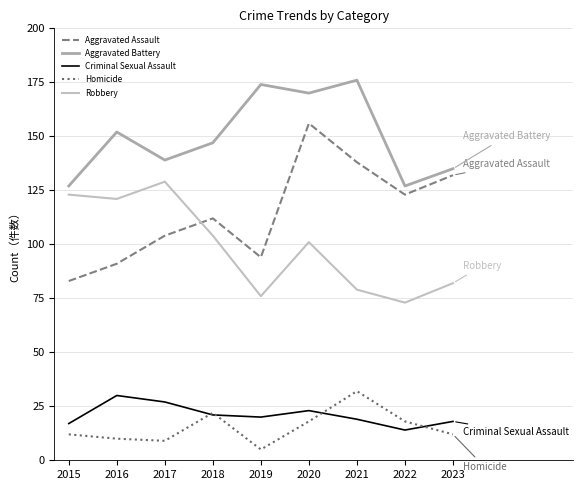

What is the minimum value for Aggravated Battery?

127